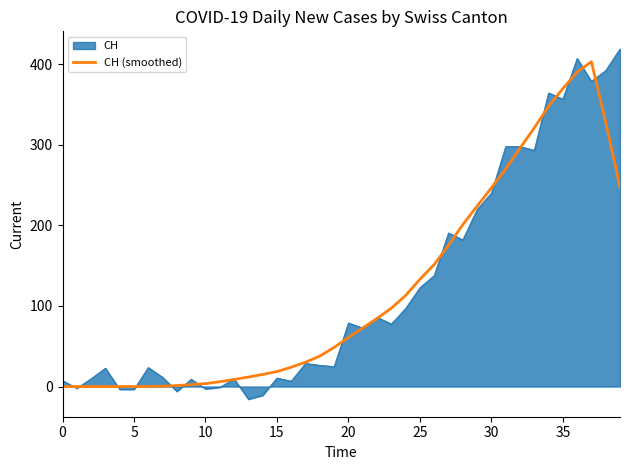

What is the highest value of the CH series?

419.0